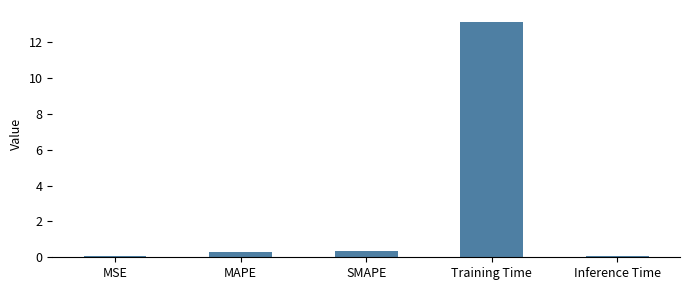

Reading left to right, transcribe all the data shown in this chart.

0.1	0.3	0.4	13.1	0.1